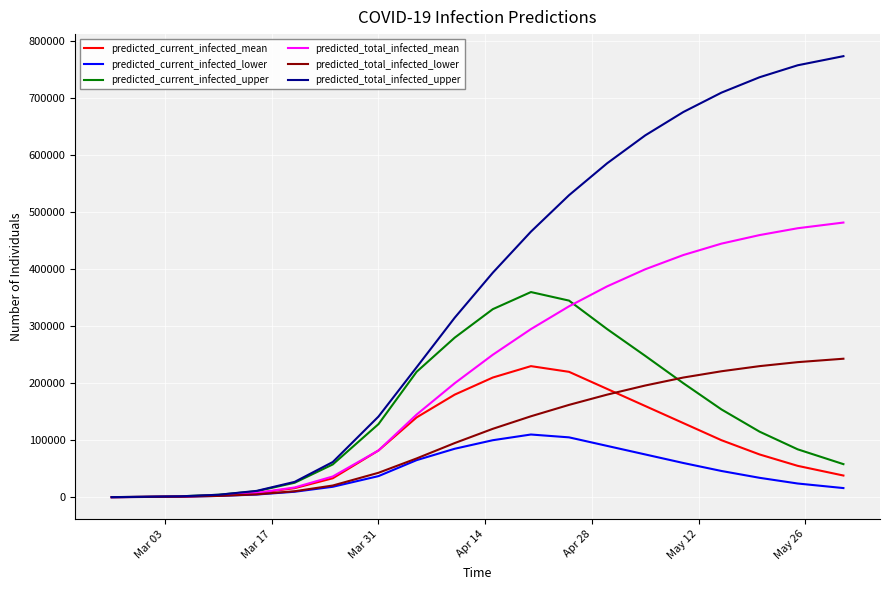

How many distinct data groups are displayed?

6